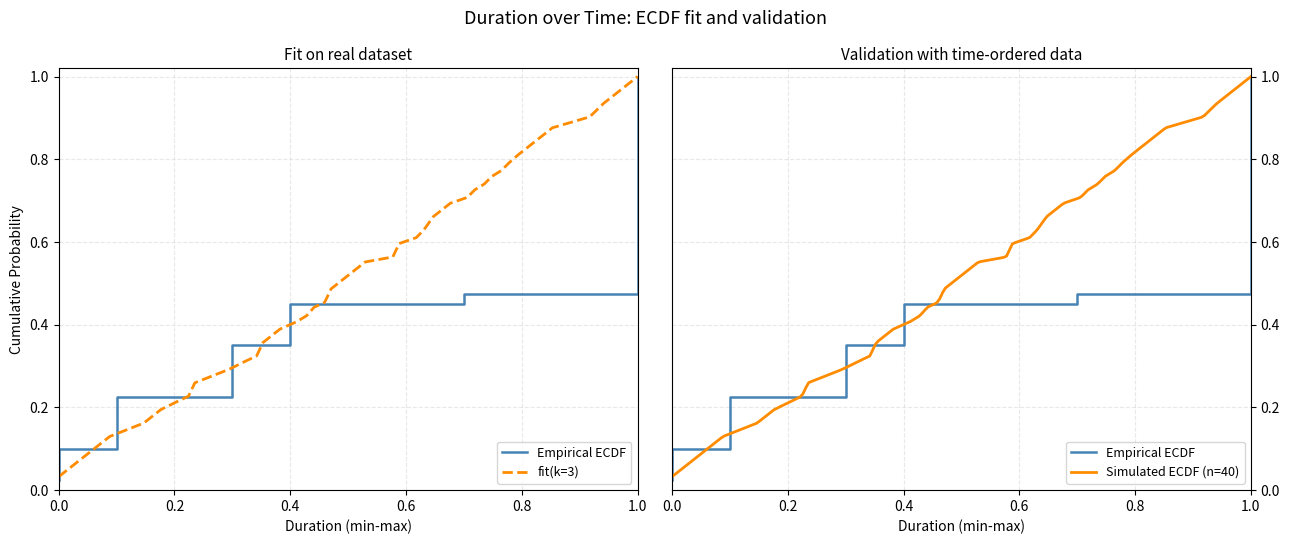

Is it true that the value at duration is 0.0?

False